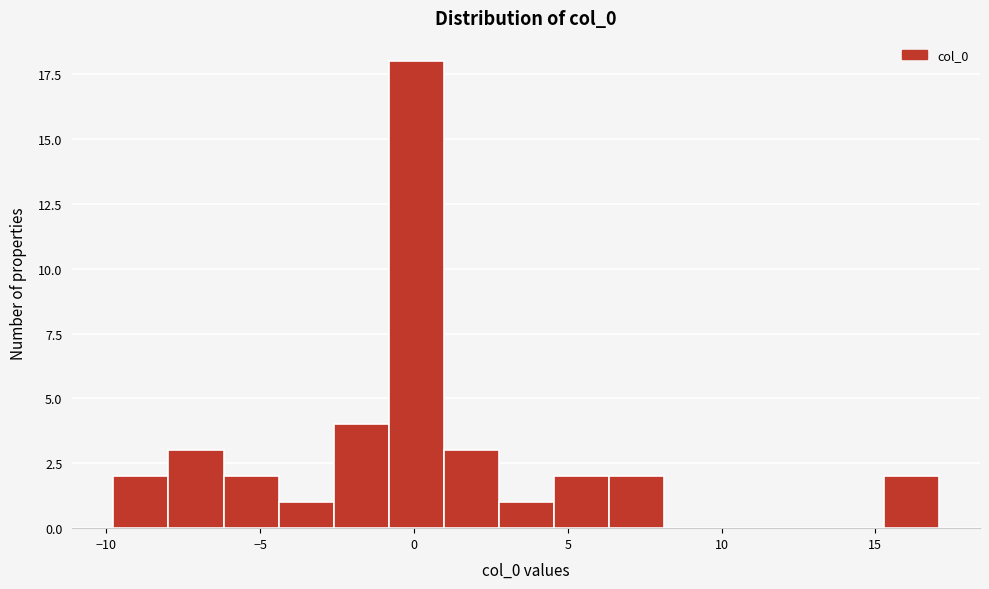

Around what value on the x-axis is the tallest bar? Give the approximate position of its centre, as read against the axis.

0.0